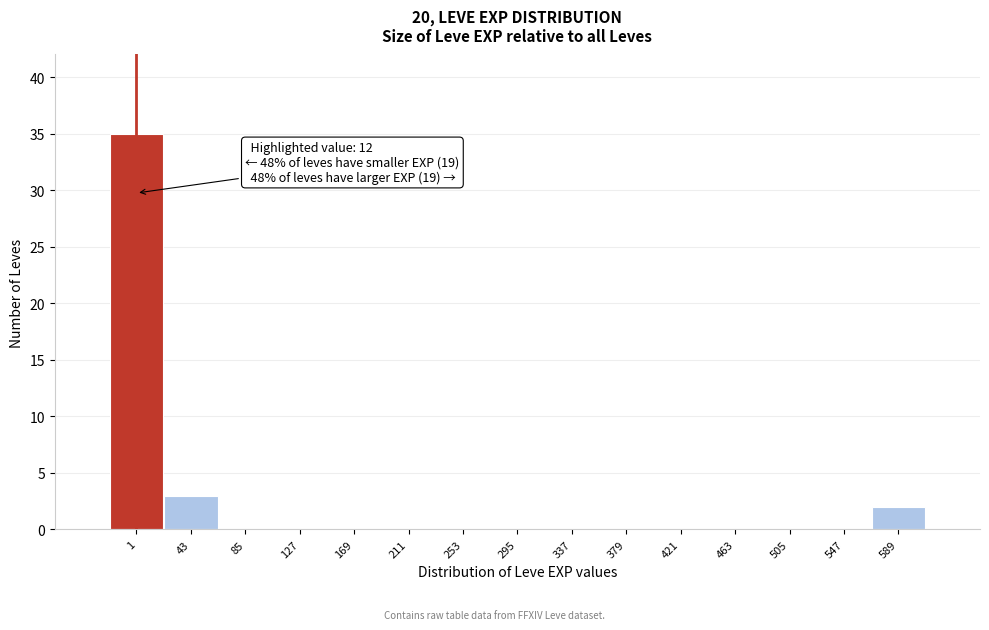

Reading right to left, list all the values displayed in this chart.

589=2	547=0	505=0	463=0	421=0	379=0	337=0	295=0	253=0	211=0	169=0	127=0	85=0	43=3	1=35